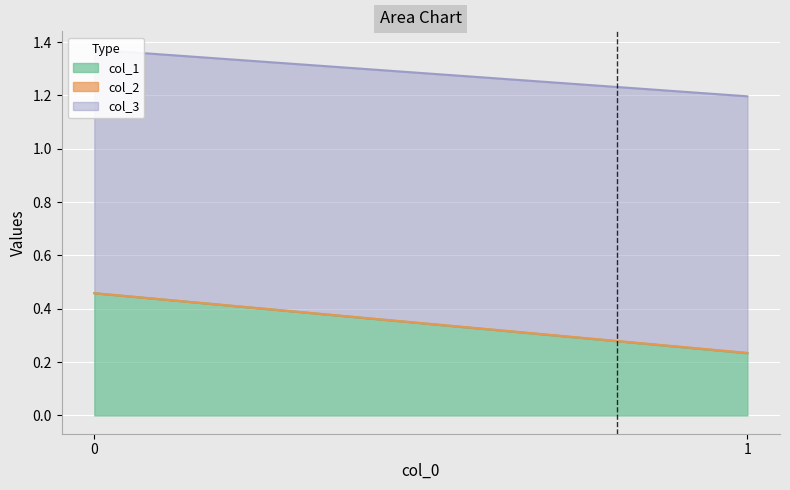

Read the col_1 value at 0.

0.5